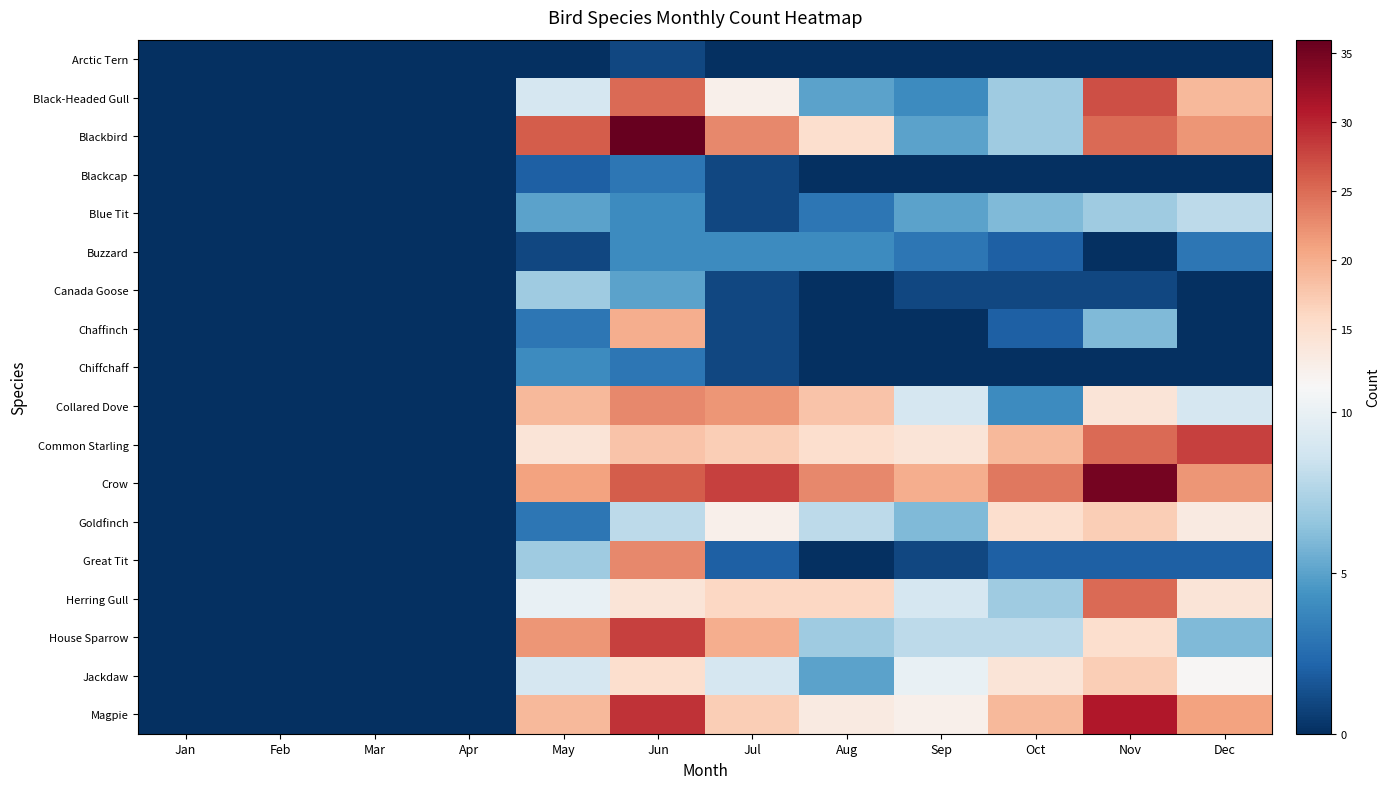

Reading left to right, what are all the values shown in this chart?

Arctic Tern: Jan=0	Feb=0	Mar=0	Apr=0	May=0	Jun=1	Jul=0	Aug=0	Sep=0	Oct=0	Nov=0	Dec=0
Black-Headed Gull: Jan=0	Feb=0	Mar=0	Apr=0	May=9	Jun=25	Jul=12	Aug=5	Sep=4	Oct=7	Nov=27	Dec=19
Blackbird: Jan=0	Feb=0	Mar=0	Apr=0	May=26	Jun=36	Jul=23	Aug=15	Sep=5	Oct=7	Nov=25	Dec=22
Blackcap: Jan=0	Feb=0	Mar=0	Apr=0	May=2	Jun=3	Jul=1	Aug=0	Sep=0	Oct=0	Nov=0	Dec=0
Blue Tit: Jan=0	Feb=0	Mar=0	Apr=0	May=5	Jun=4	Jul=1	Aug=3	Sep=5	Oct=6	Nov=7	Dec=8
Buzzard: Jan=0	Feb=0	Mar=0	Apr=0	May=1	Jun=4	Jul=4	Aug=4	Sep=3	Oct=2	Nov=0	Dec=3
Canada Goose: Jan=0	Feb=0	Mar=0	Apr=0	May=7	Jun=5	Jul=1	Aug=0	Sep=1	Oct=1	Nov=1	Dec=0
Chaffinch: Jan=0	Feb=0	Mar=0	Apr=0	May=3	Jun=20	Jul=1	Aug=0	Sep=0	Oct=2	Nov=6	Dec=0
Chiffchaff: Jan=0	Feb=0	Mar=0	Apr=0	May=4	Jun=3	Jul=1	Aug=0	Sep=0	Oct=0	Nov=0	Dec=0
Collared Dove: Jan=0	Feb=0	Mar=0	Apr=0	May=19	Jun=23	Jul=22	Aug=18	Sep=9	Oct=4	Nov=14	Dec=9
Common Starling: Jan=0	Feb=0	Mar=0	Apr=0	May=14	Jun=18	Jul=17	Aug=15	Sep=14	Oct=19	Nov=25	Dec=28
Crow: Jan=0	Feb=0	Mar=0	Apr=0	May=21	Jun=26	Jul=28	Aug=23	Sep=20	Oct=24	Nov=35	Dec=22
Goldfinch: Jan=0	Feb=0	Mar=0	Apr=0	May=3	Jun=8	Jul=12	Aug=8	Sep=6	Oct=15	Nov=17	Dec=13
Great Tit: Jan=0	Feb=0	Mar=0	Apr=0	May=7	Jun=23	Jul=2	Aug=0	Sep=1	Oct=2	Nov=2	Dec=2
Herring Gull: Jan=0	Feb=0	Mar=0	Apr=0	May=10	Jun=14	Jul=16	Aug=16	Sep=9	Oct=7	Nov=25	Dec=14
House Sparrow: Jan=0	Feb=0	Mar=0	Apr=0	May=22	Jun=28	Jul=20	Aug=7	Sep=8	Oct=8	Nov=15	Dec=6
Jackdaw: Jan=0	Feb=0	Mar=0	Apr=0	May=9	Jun=15	Jul=9	Aug=5	Sep=10	Oct=14	Nov=17	Dec=11
Magpie: Jan=0	Feb=0	Mar=0	Apr=0	May=19	Jun=29	Jul=17	Aug=13	Sep=12	Oct=19	Nov=31	Dec=21